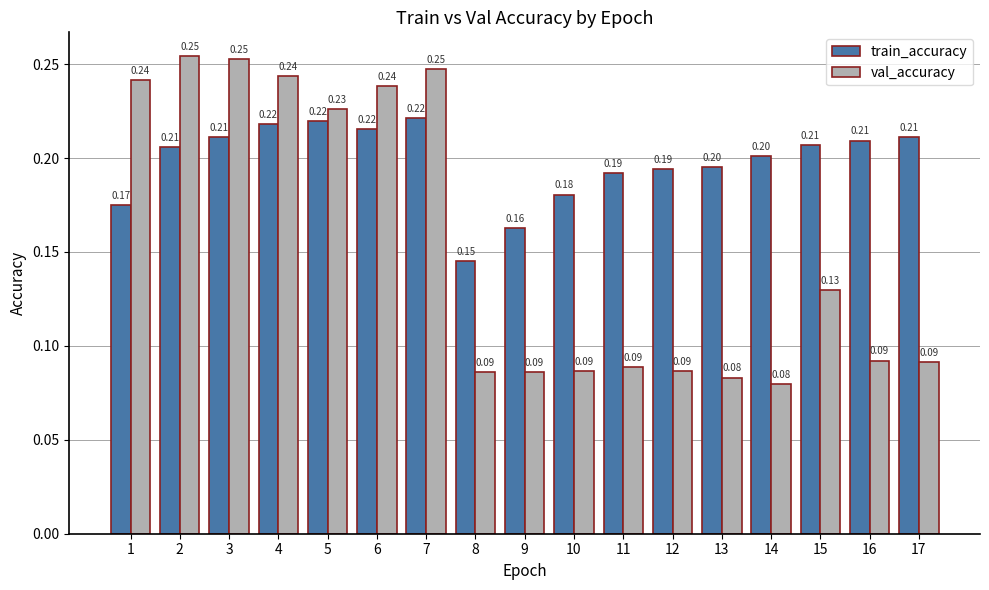

At 1, list the series in order from largest to smallest.

val_accuracy, train_accuracy